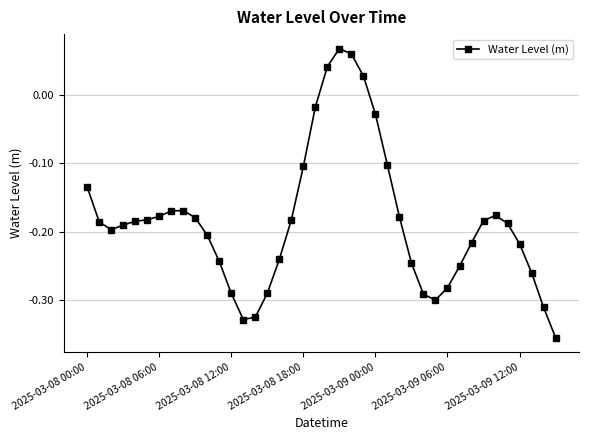

What is the difference between the maximum and minimum values?

0.4